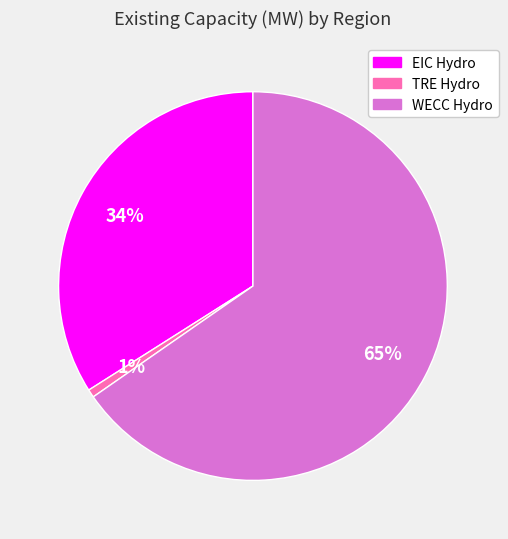

To the nearest percent, what is the average slice percentage?

33%